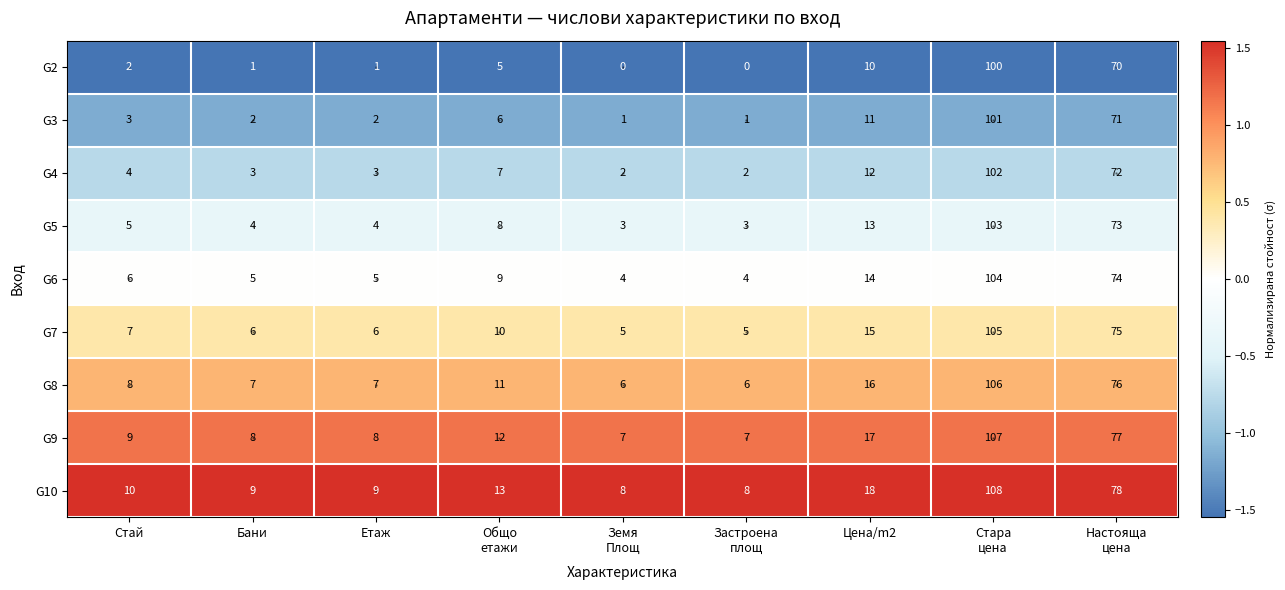

What is the sum of all G9 values?

252